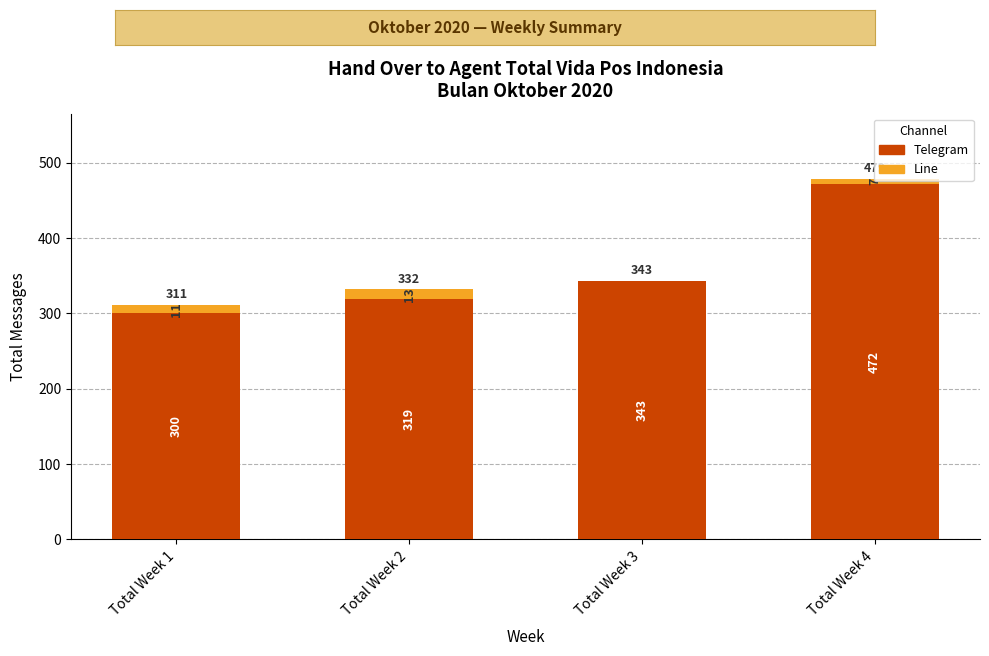

What is the total value across all series at Total Week 4?

479